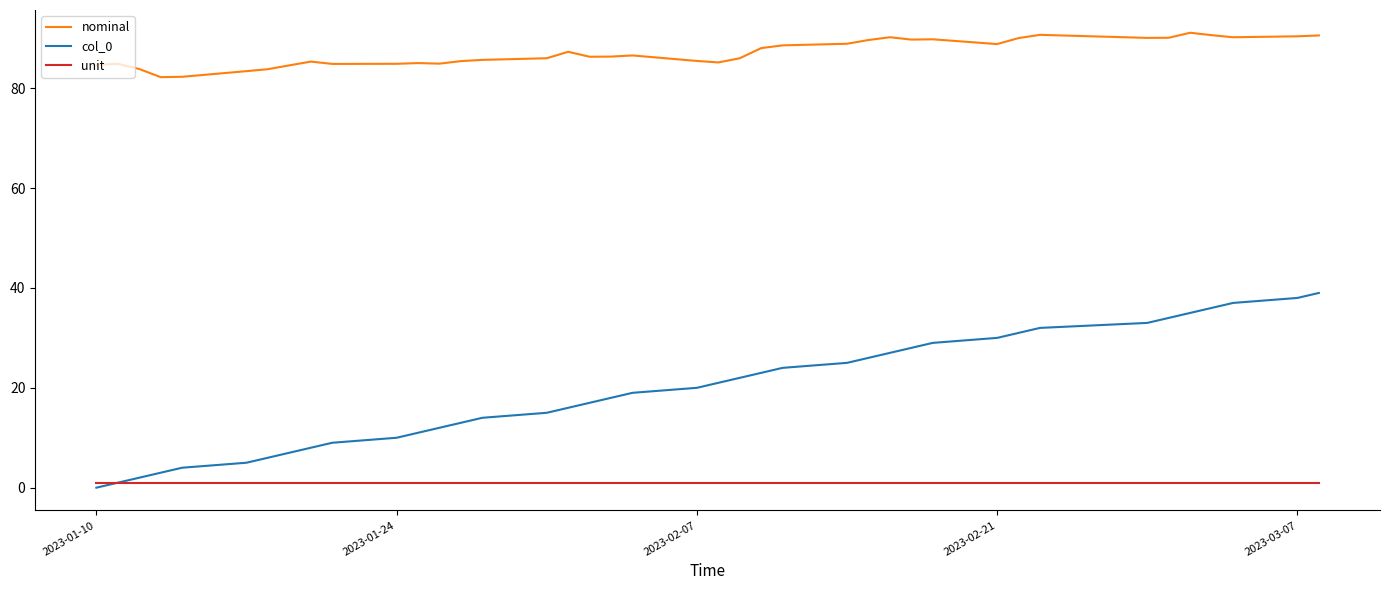

True or false: col_0 and nominal intersect in this chart.

False